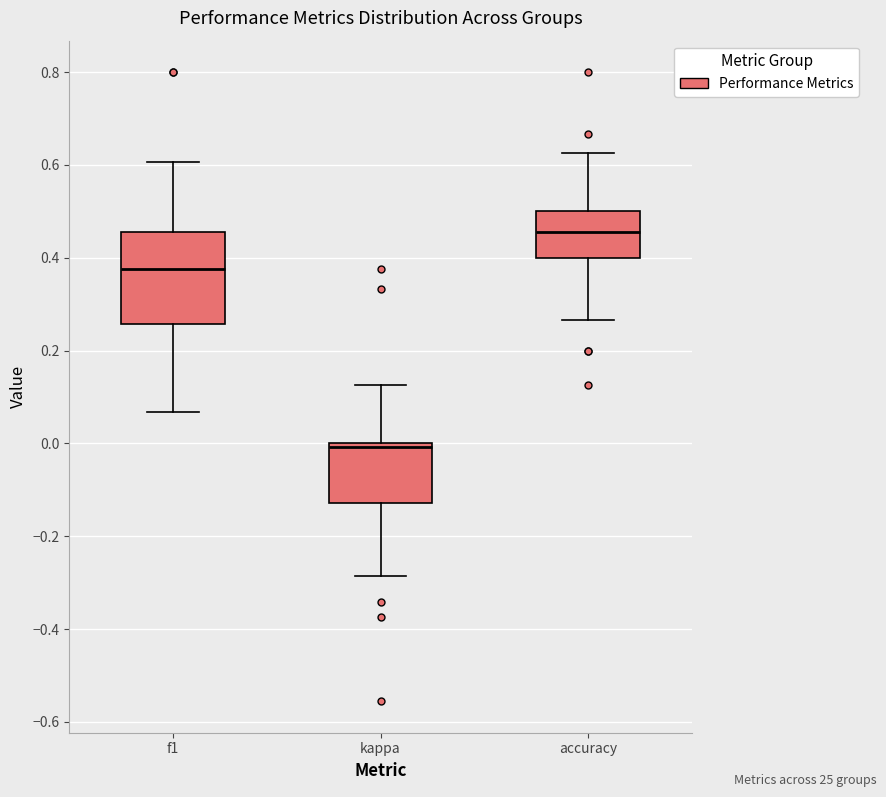

Reading left to right, transcribe this box plot: for each box, give where its median line is, the range the box spans, and where its two whiskers end, as read against the y-axis. The values are not printed on the chart, so give them approximately, as read against the axis.

f1: median 0.38, box 0.26 to 0.46, whiskers 0.06 to 0.60
kappa: median 0.00 (just below the box's upper edge), box -0.12 to 0.00, whiskers -0.28 to 0.12
accuracy: median 0.46, box 0.40 to 0.50, whiskers 0.26 to 0.62